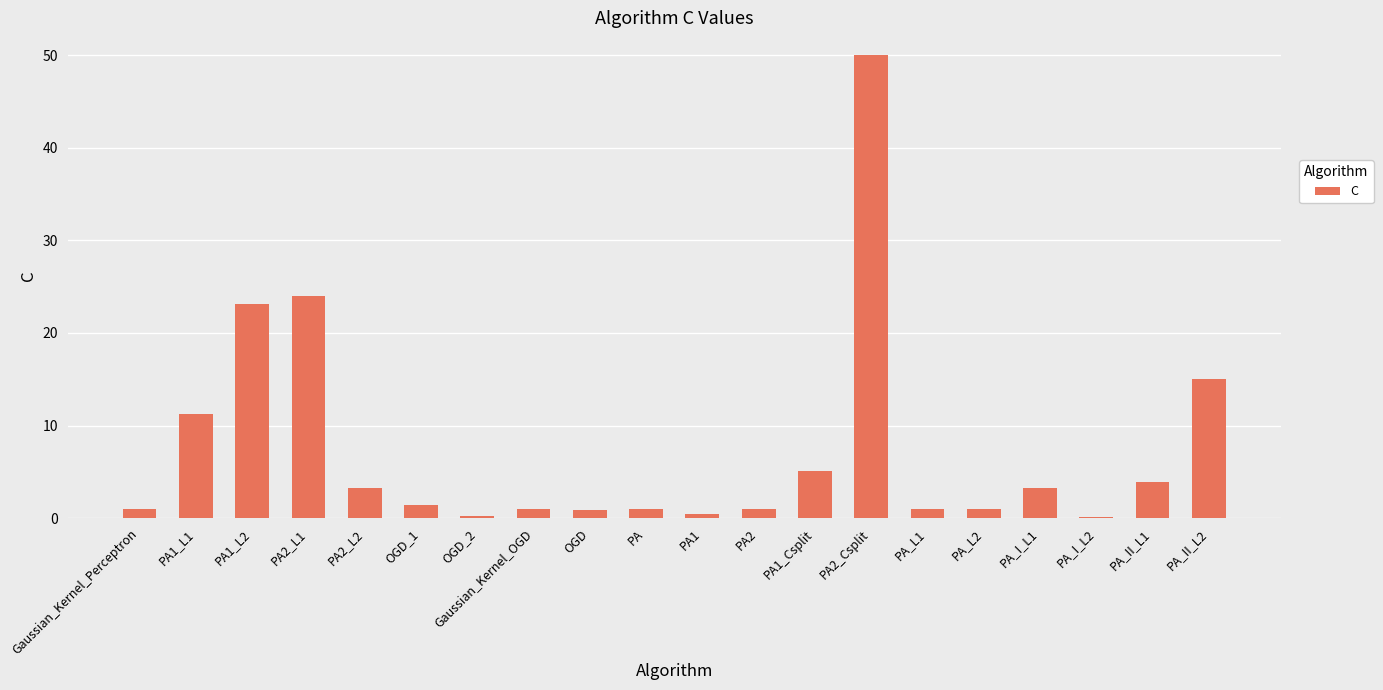

At which label is the value closest to 25?

PA2_L1